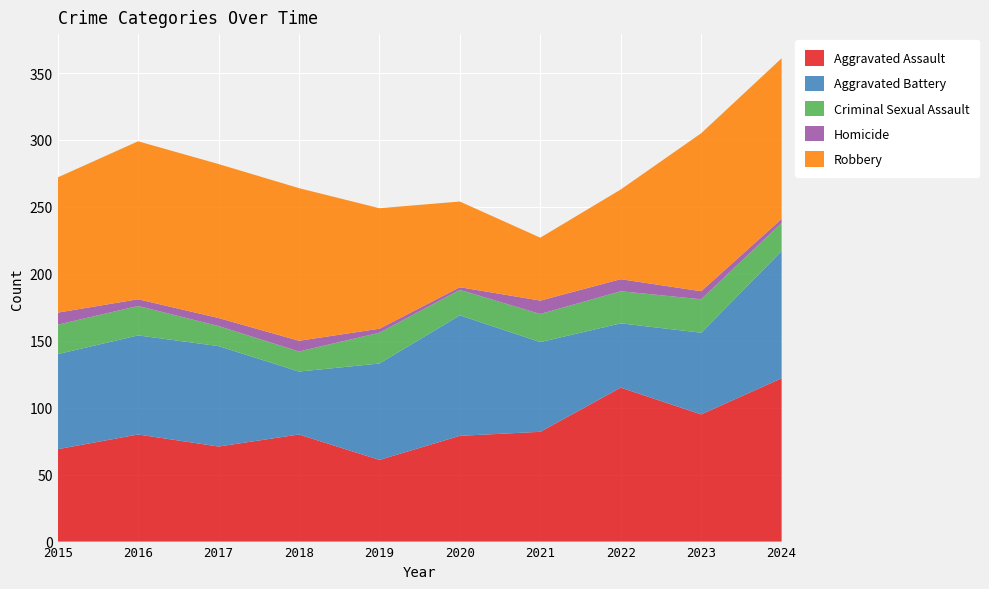

Reading right to left, transcribe all the data shown in this chart.

Aggravated Assault: 122	95	115	82	79	61	80	71	80	69
Aggravated Battery: 95	61	48	67	90	72	47	75	74	71
Criminal Sexual Assault: 21	25	24	21	19	23	15	15	22	22
Homicide: 3	6	9	10	2	3	8	6	5	9
Robbery: 120	118	67	47	64	90	114	115	118	101